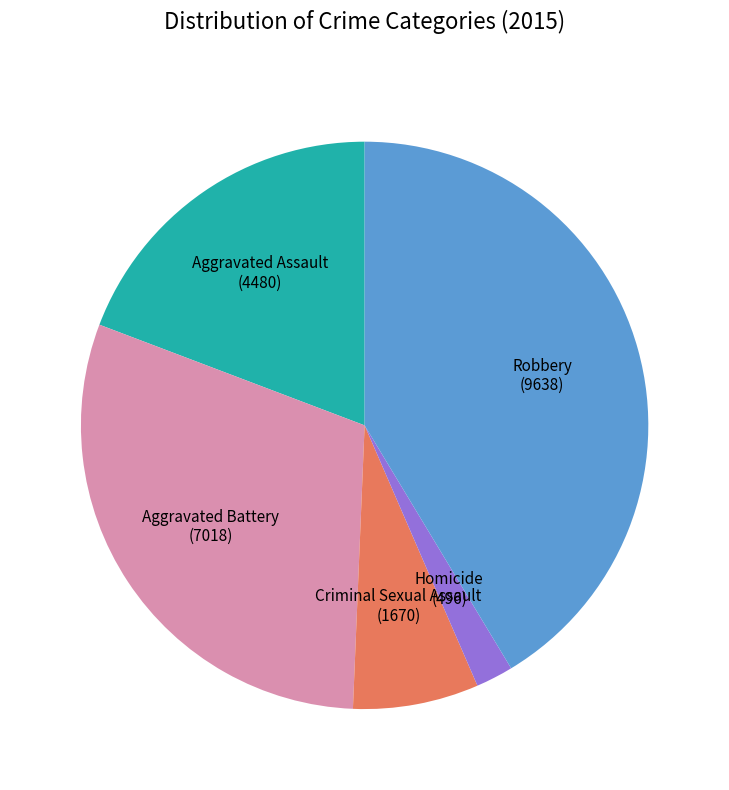

Is there a majority slice in this chart?

No